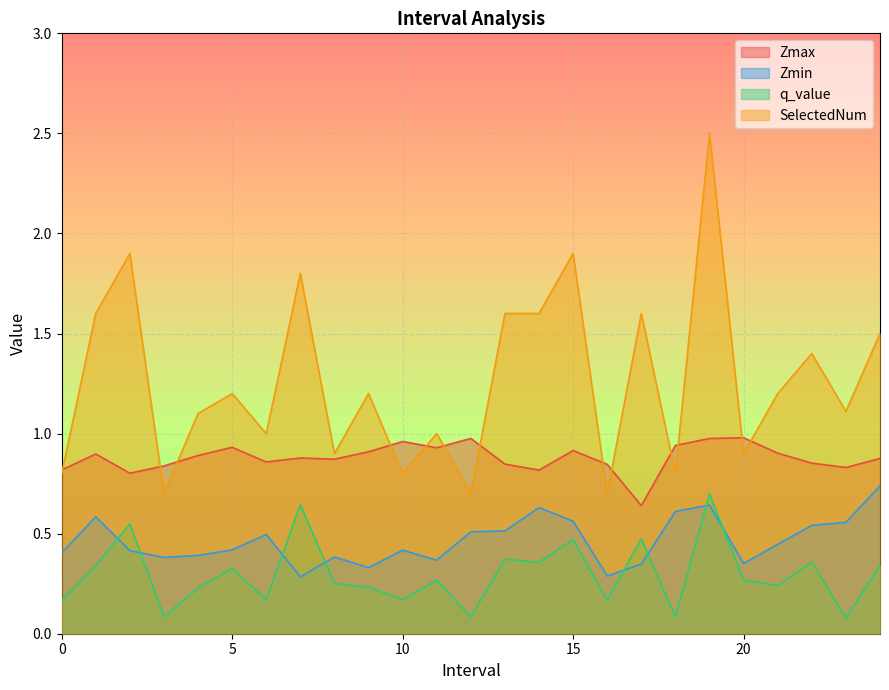

Reading left to right, what are all the values shown in this chart?

Zmax: 0.8	0.9	0.8	0.8	0.9	0.9	0.9	0.9	0.9	0.9	1.0	0.9	1.0	0.8	0.8	0.9	0.8	0.6	0.9	1.0	1.0	0.9	0.9	0.8	0.9
Zmin: 0.4	0.6	0.4	0.4	0.4	0.4	0.5	0.3	0.4	0.3	0.4	0.4	0.5	0.5	0.6	0.6	0.3	0.3	0.6	0.6	0.4	0.4	0.5	0.6	0.7
q_value: 0.2	0.3	0.5	0.1	0.2	0.3	0.2	0.6	0.3	0.2	0.2	0.3	0.1	0.4	0.4	0.5	0.2	0.5	0.1	0.7	0.3	0.2	0.4	0.1	0.3
SelectedNum: 0.8	1.6	1.9	0.7	1.1	1.2	1.0	1.8	0.9	1.2	0.8	1.0	0.7	1.6	1.6	1.9	0.7	1.6	0.8	2.5	0.9	1.2	1.4	1.1	1.5